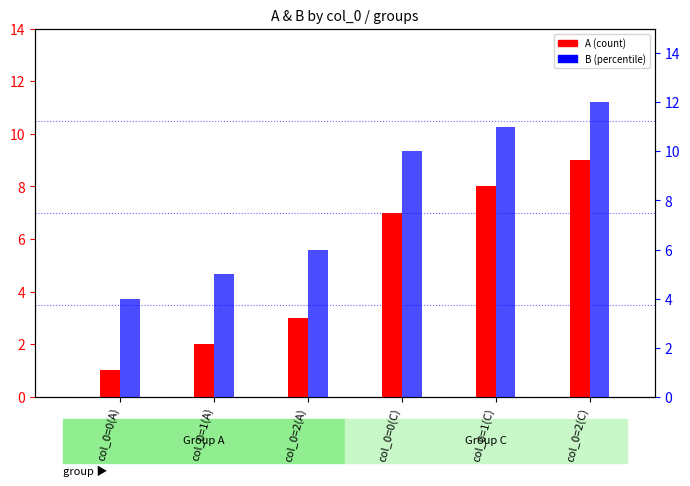

Rank the categories by A value from highest to lowest.

col_0=2(C), col_0=1(C), col_0=0(C), col_0=2(A), col_0=1(A), col_0=0(A)